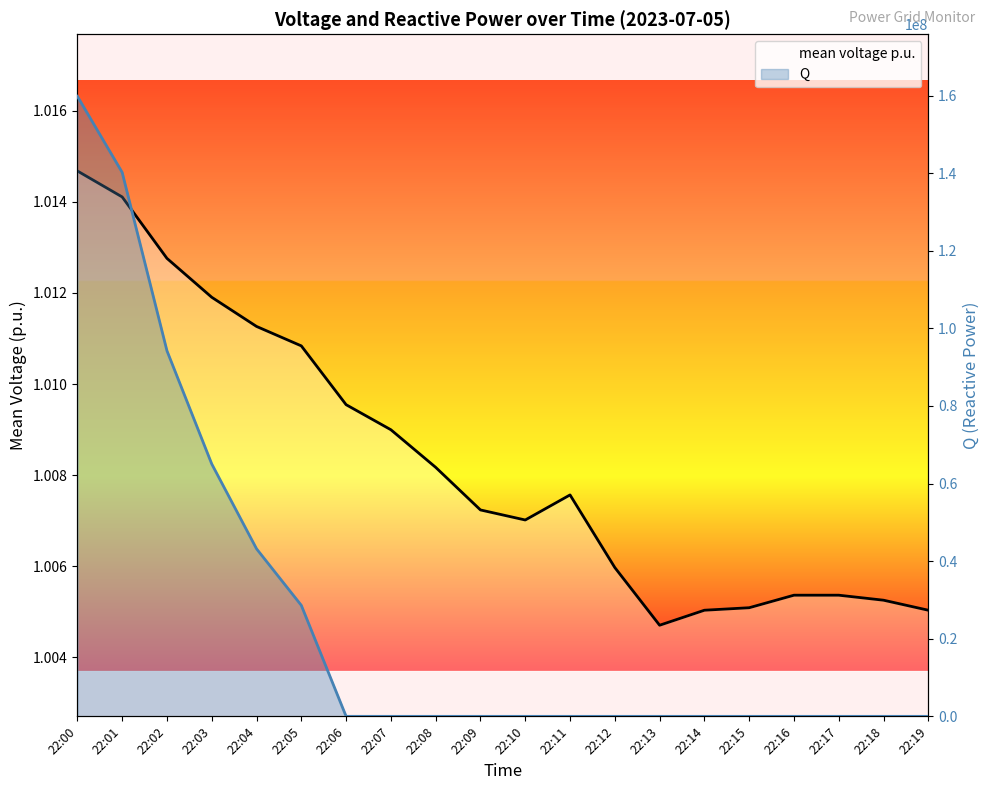

What is the difference between the highest and lowest values at 22:18?

1.0